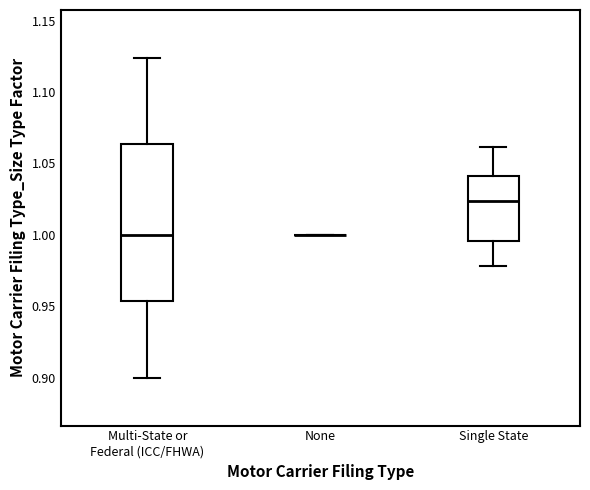

Where does the upper whisker of the box for Multi-State or Federal (ICC/FHWA) end on the y-axis? The values are not printed on the chart, so give them approximately, as read against the axis.

1.125